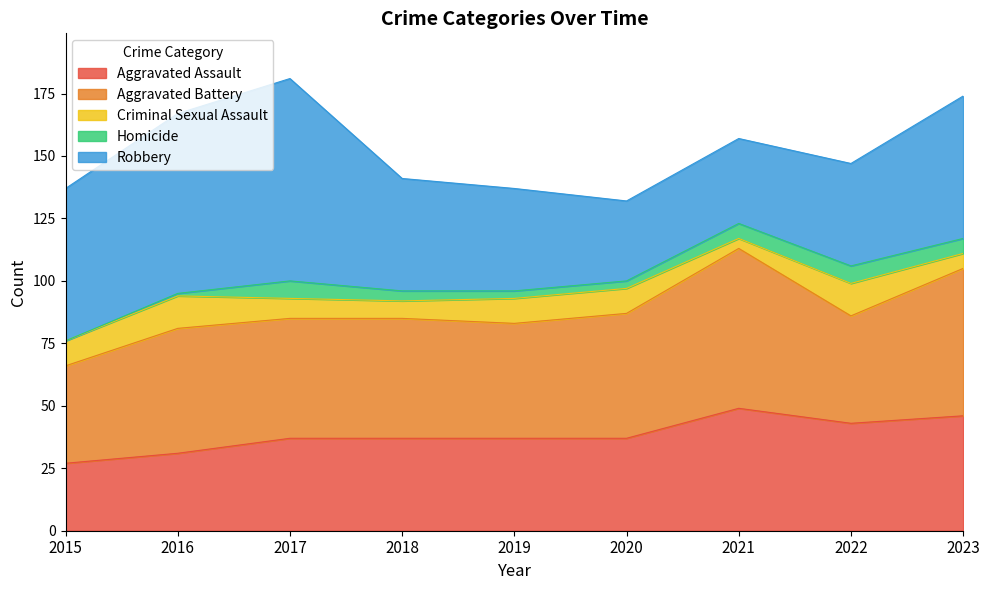

True or false: Aggravated Assault has a value of 37 at 2018.

True